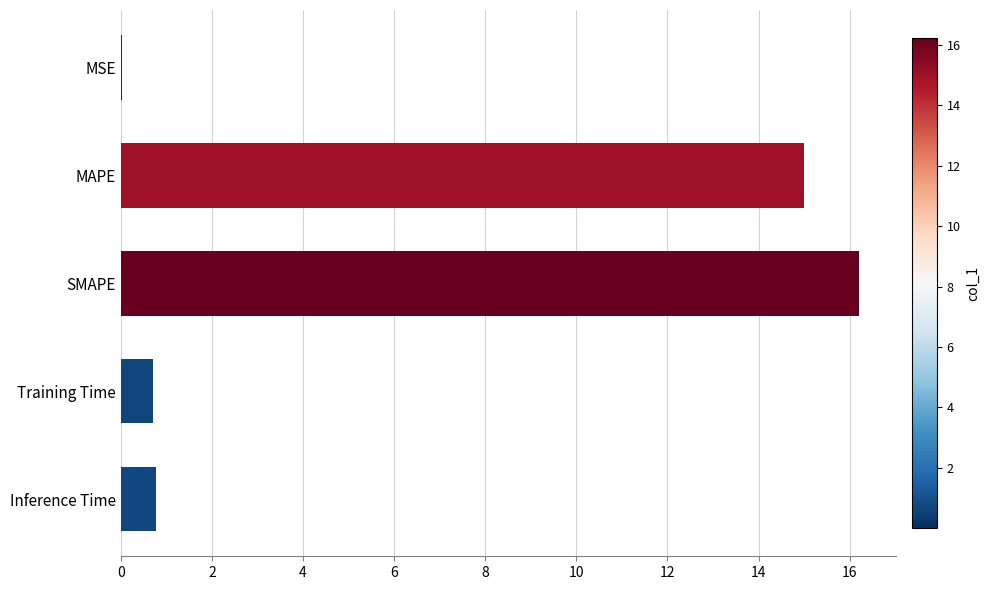

How many distinct data groups are displayed?

1